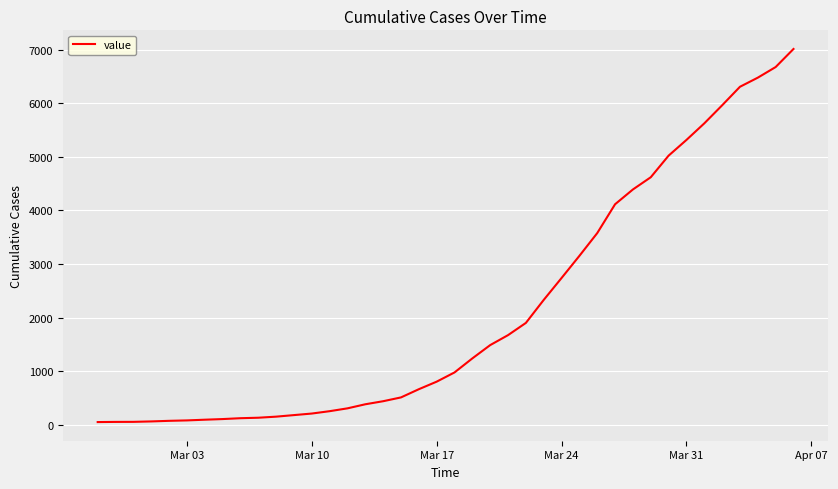

What is the maximum value shown in the chart?

7011